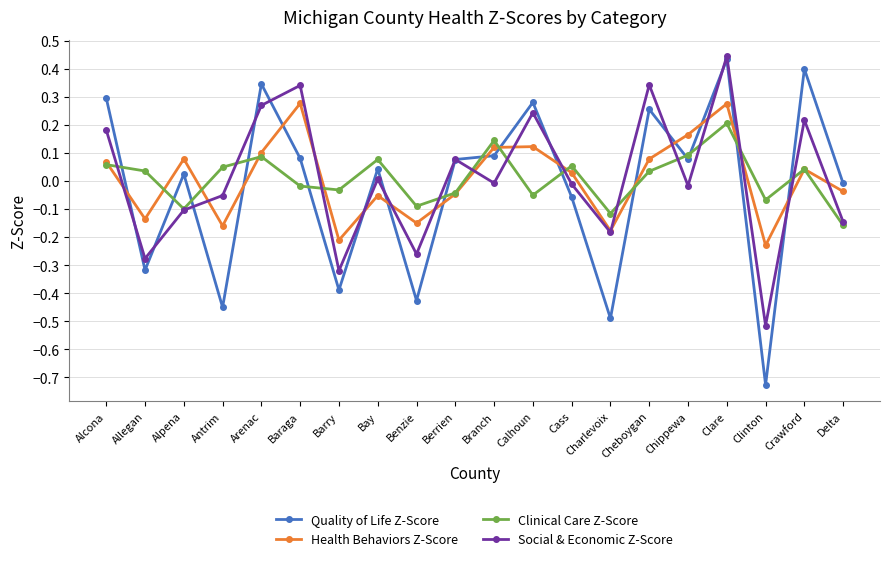

True or false: Health Behaviors Z-Score has a value of -0.2 at Allegan.

False